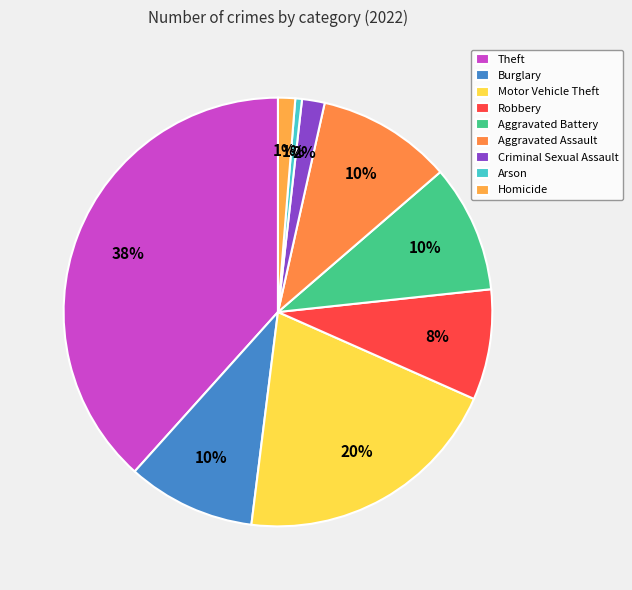

To the nearest percent, what percentage of the pie is Aggravated Assault?

10%